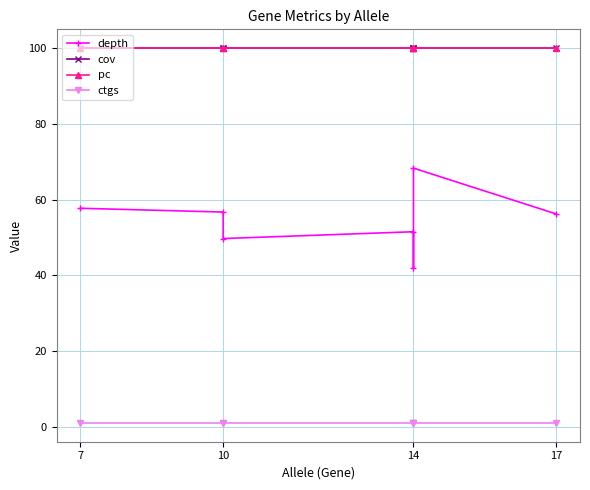

Which series has the largest total across all categories?

cov